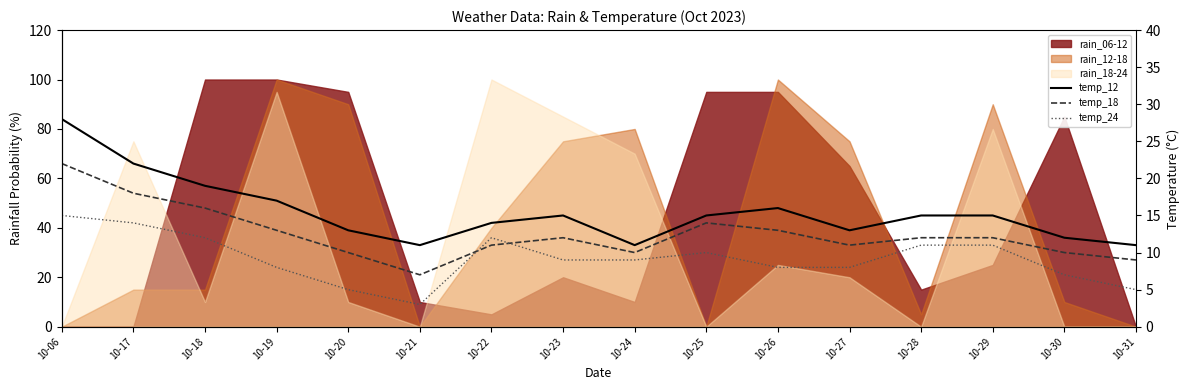

At which category does the chart reach its minimum across all series?

10-21